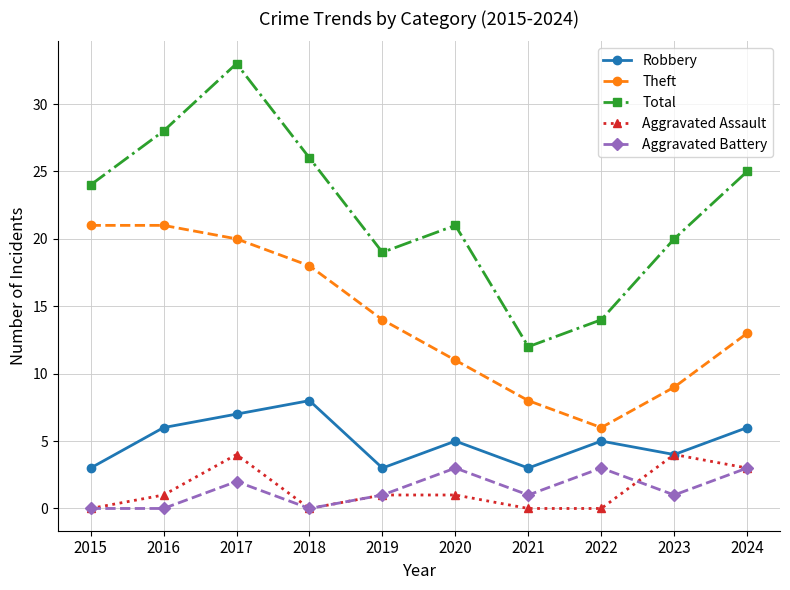

Reading left to right, transcribe all the data shown in this chart.

Robbery: 2015=3	2016=6	2017=7	2018=8	2019=3	2020=5	2021=3	2022=5	2023=4	2024=6
Theft: 2015=21	2016=21	2017=20	2018=18	2019=14	2020=11	2021=8	2022=6	2023=9	2024=13
Total: 2015=24	2016=28	2017=33	2018=26	2019=19	2020=21	2021=12	2022=14	2023=20	2024=25
Aggravated Assault: 2015=0	2016=1	2017=4	2018=0	2019=1	2020=1	2021=0	2022=0	2023=4	2024=3
Aggravated Battery: 2015=0	2016=0	2017=2	2018=0	2019=1	2020=3	2021=1	2022=3	2023=1	2024=3